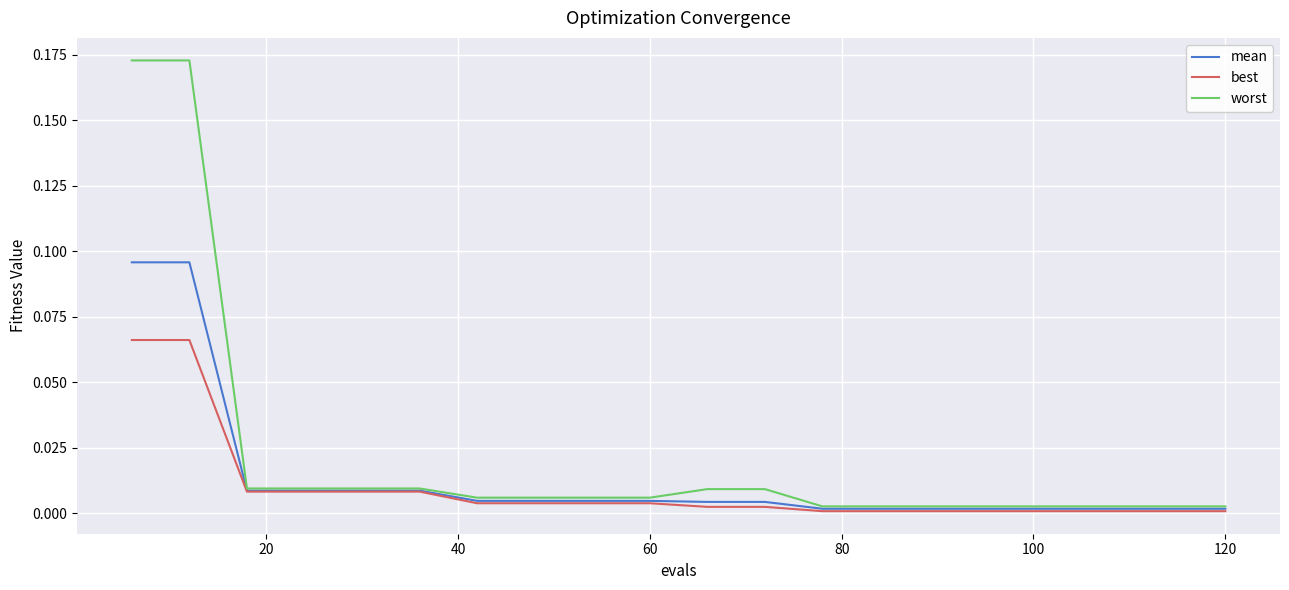

Which series has the largest range (max minus min)?

worst